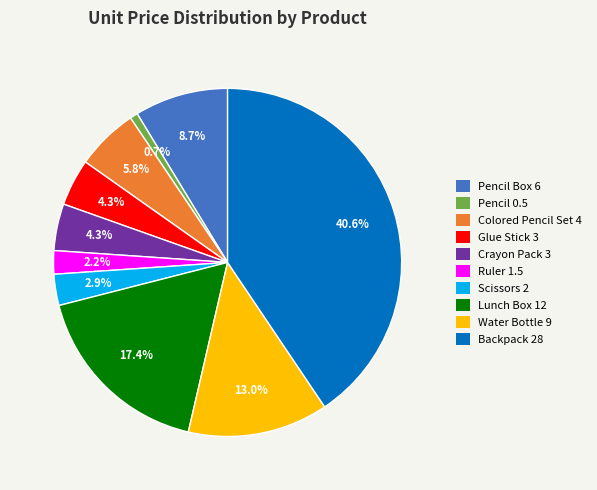

Is the sum of Colored Pencil Set 4 and Crayon Pack 3 greater than half?

No